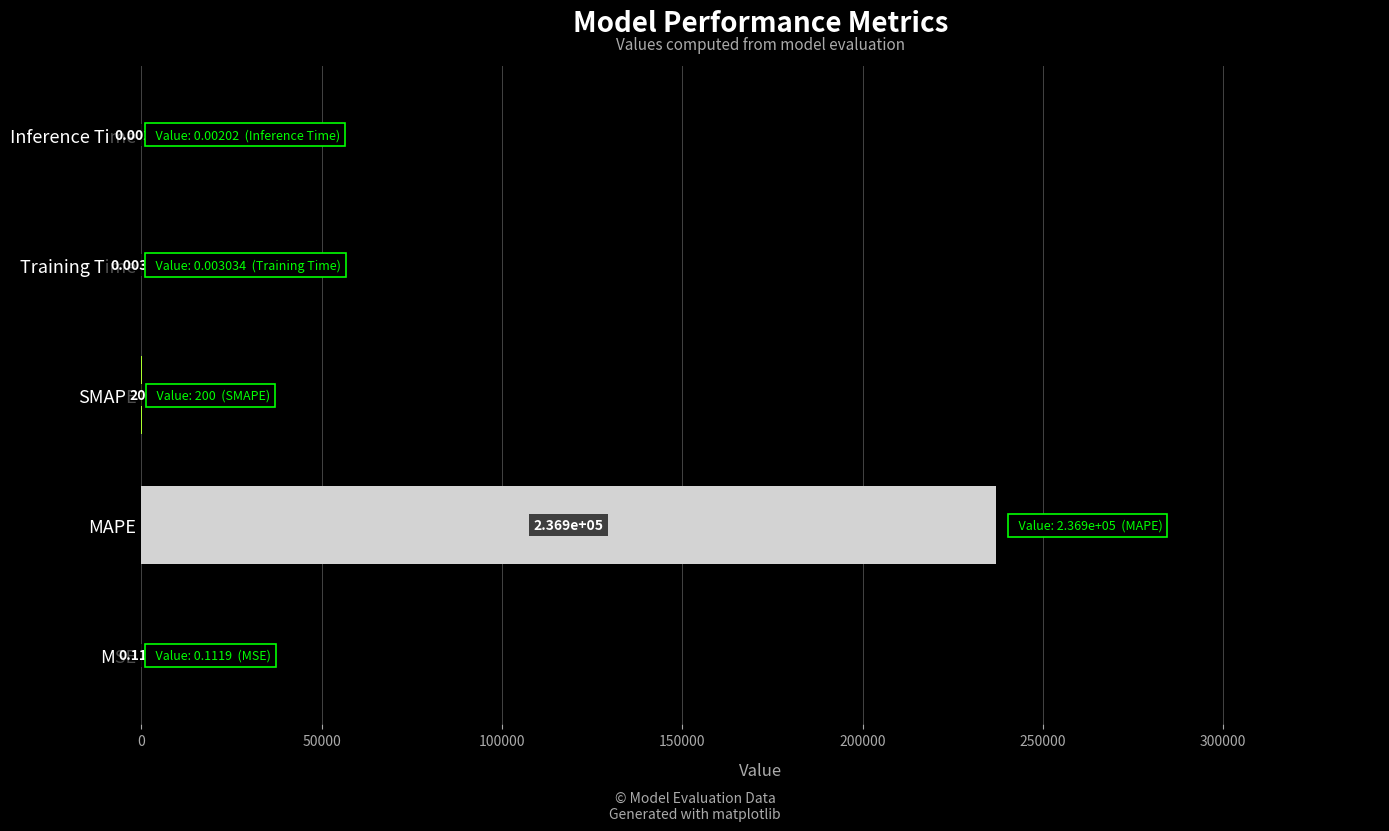

Where is the data nearest to the value 118428?

SMAPE